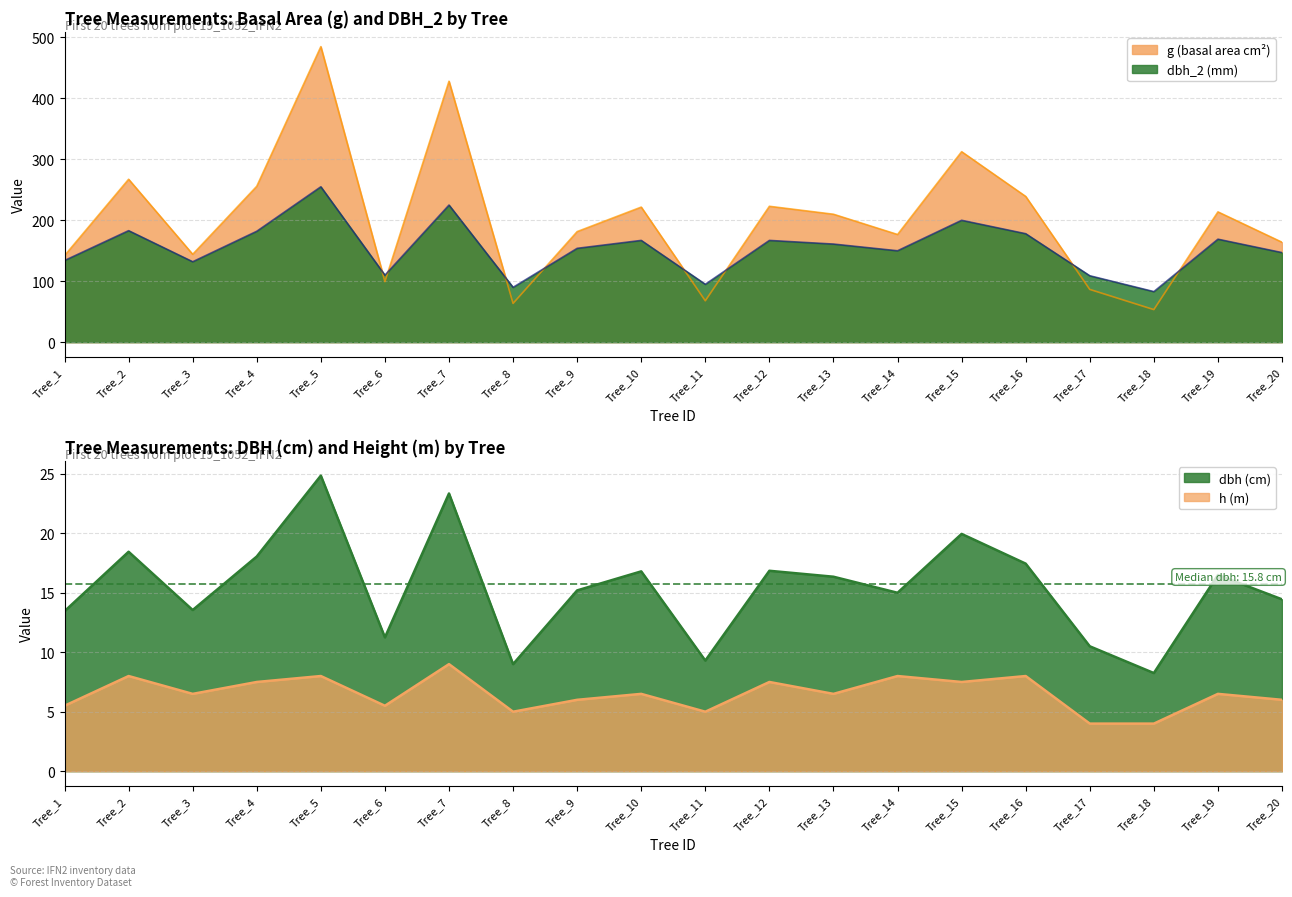

At which label does h reach its minimum?

Tree_17